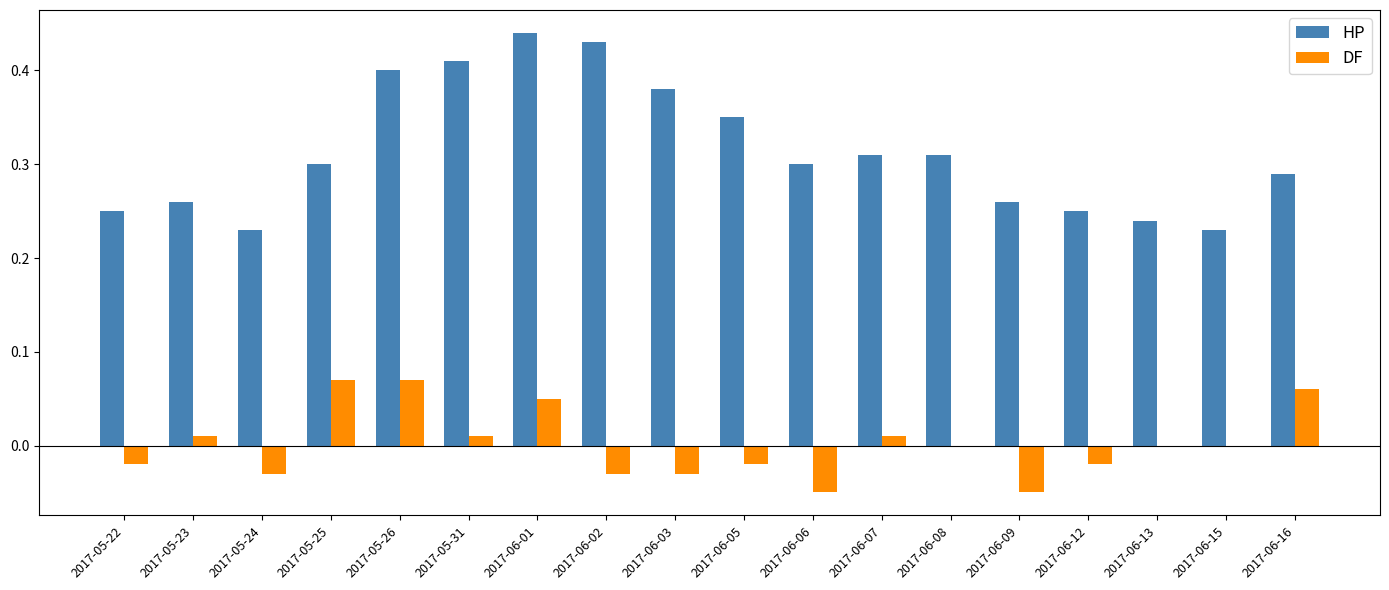

What is the sum of all HP values?

5.6